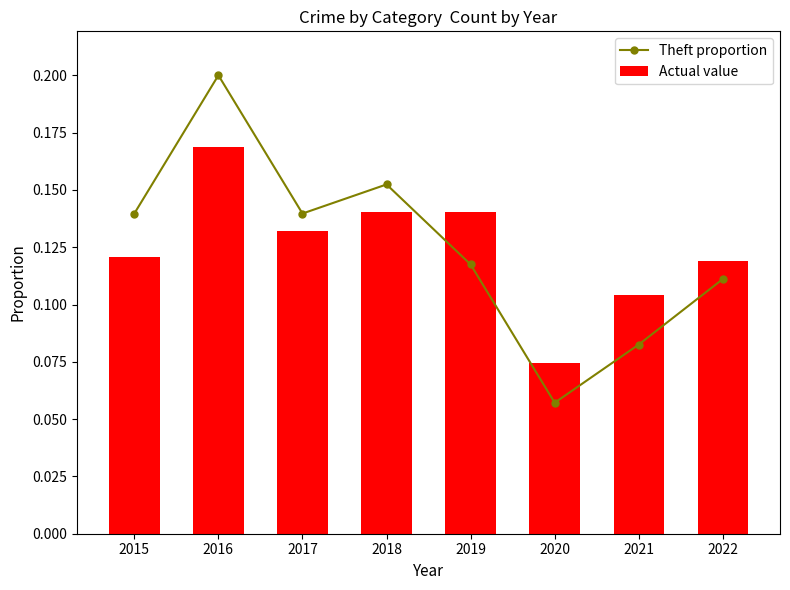

Reading left to right, extract all data points from this chart.

Theft proportion: 2015=0.1	2016=0.2	2017=0.1	2018=0.2	2019=0.1	2020=0.1	2021=0.1	2022=0.1
Actual value: 2015=0.1	2016=0.2	2017=0.1	2018=0.1	2019=0.1	2020=0.1	2021=0.1	2022=0.1